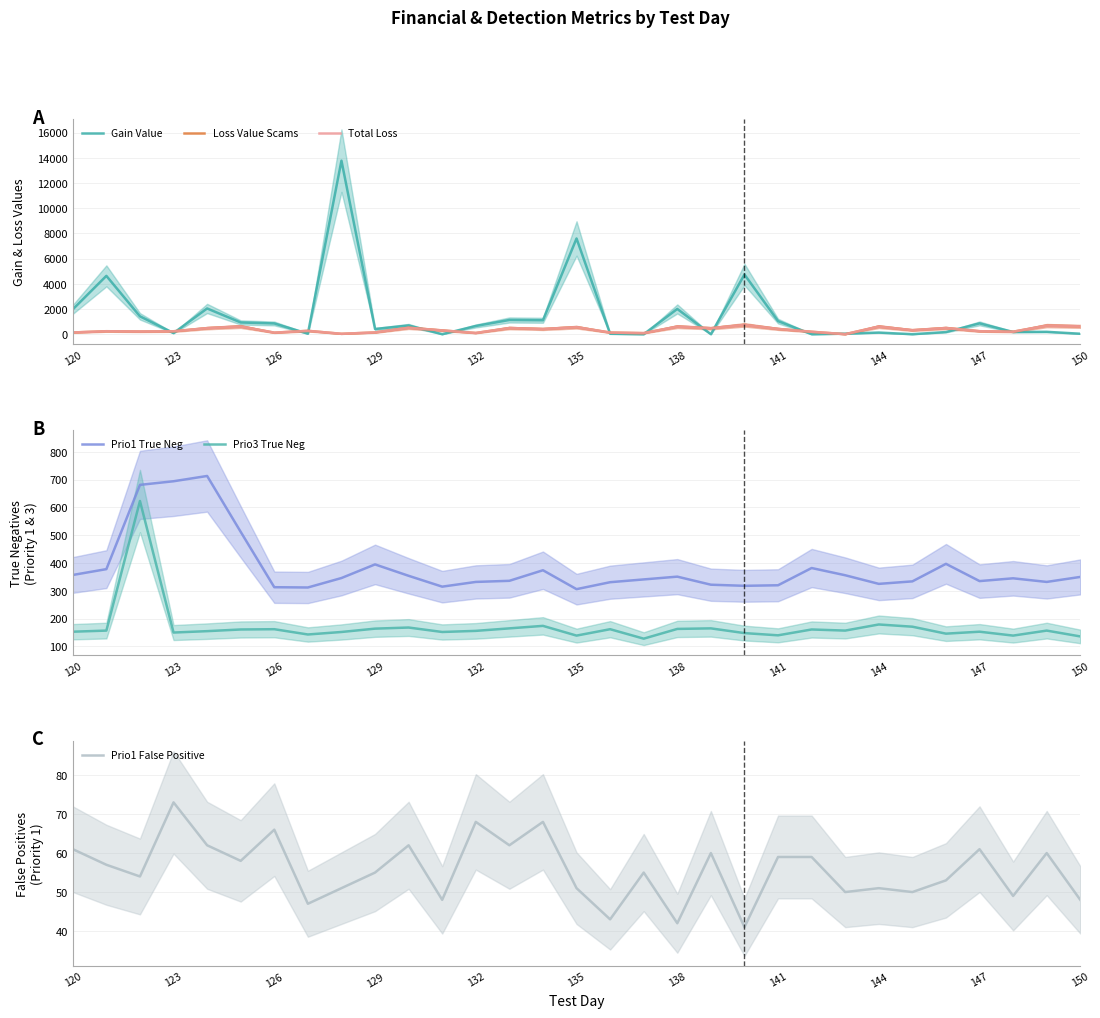

True or false: Prio1 True Neg and Prio3 True Neg intersect in this chart.

False